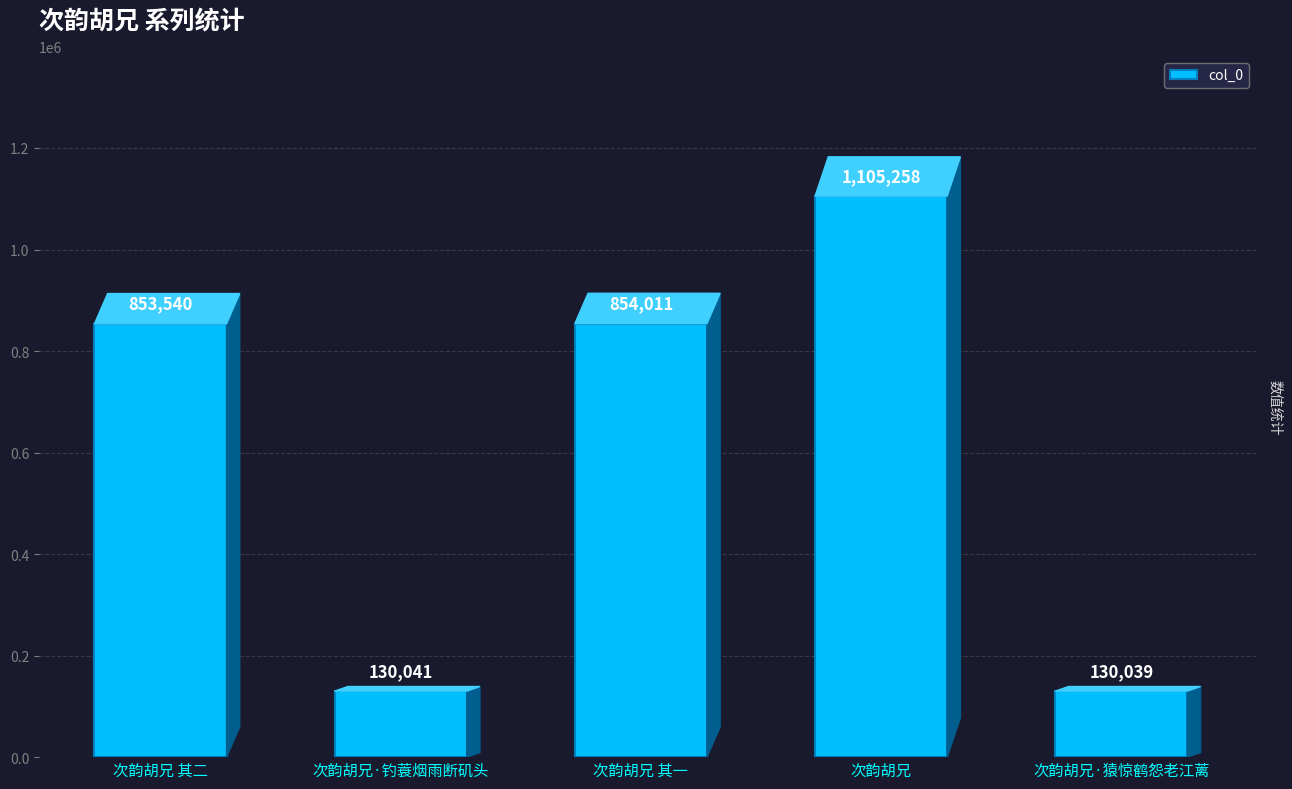

Reading left to right, extract all data points from this chart.

次韵胡兄 其二=853540	次韵胡兄·钓蓑烟雨断矶头=130041	次韵胡兄 其一=854011	次韵胡兄=1105258	次韵胡兄·猿惊鹤怨老江蓠=130039